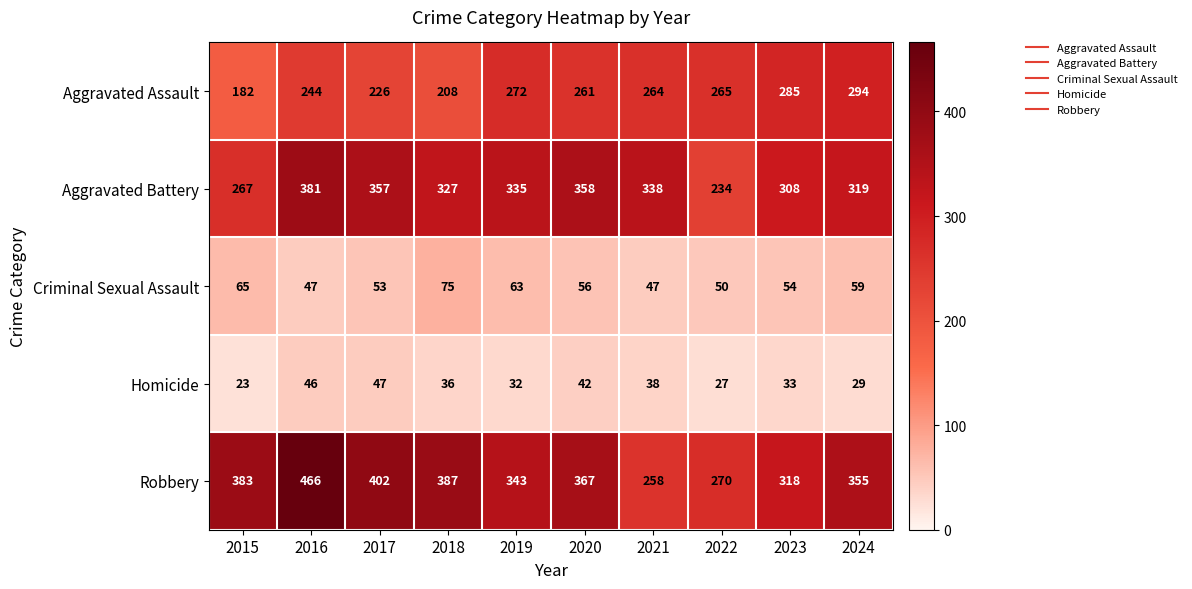

Which category has the lowest value across all series?

2015